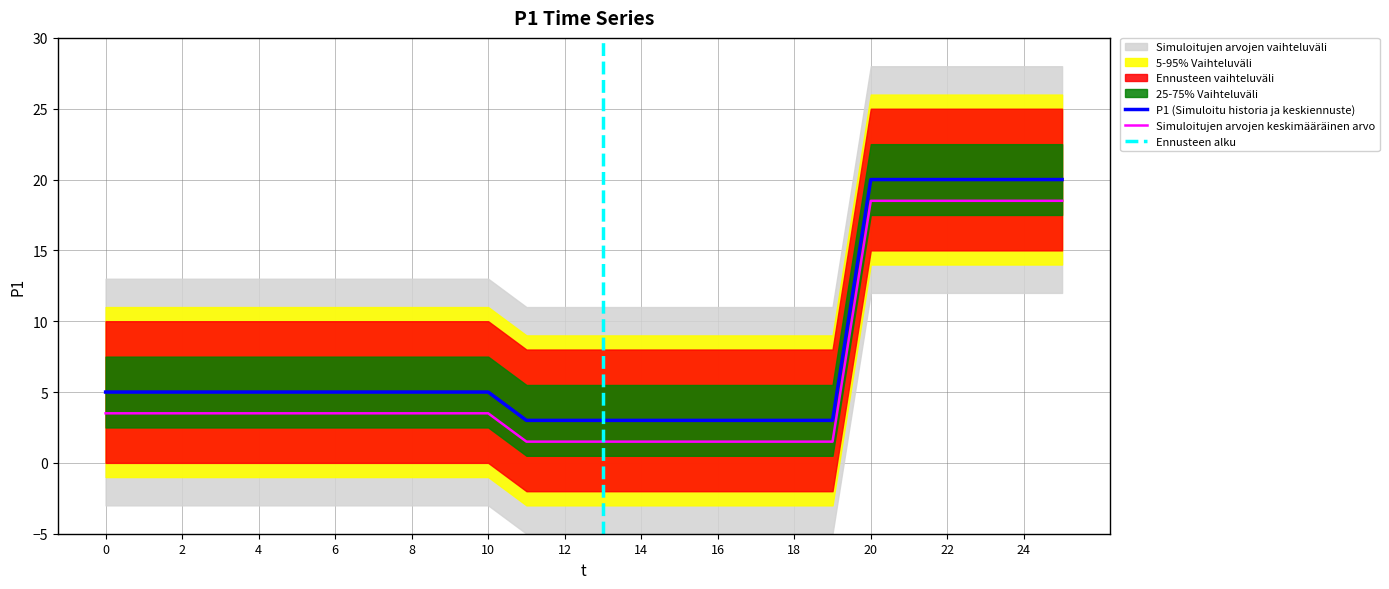

Count the number of values greater than 5.

6